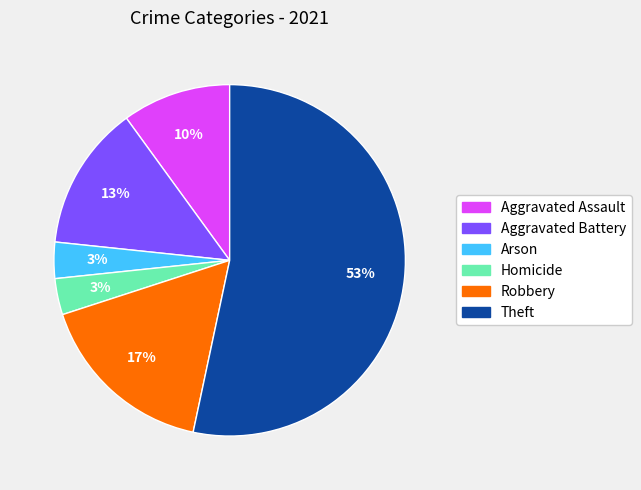

To the nearest percent, what portion does Homicide represent?

3%